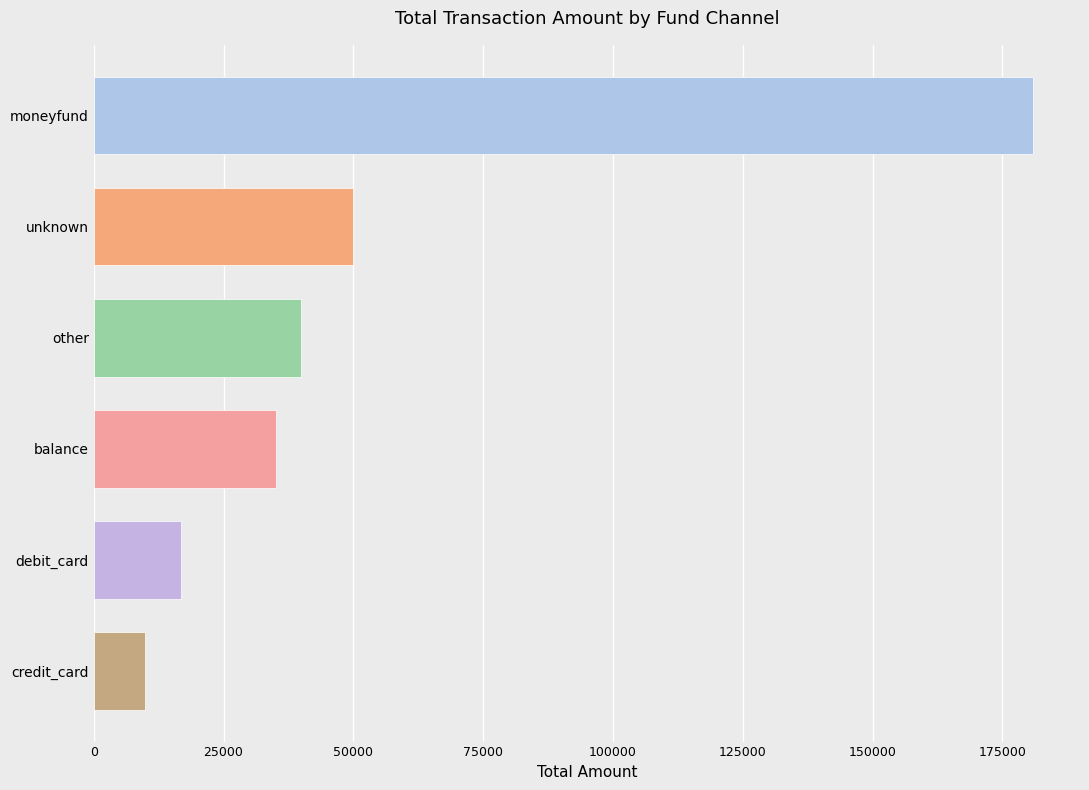

Rank the categories by value from highest to lowest.

moneyfund, unknown, other, balance, debit_card, credit_card